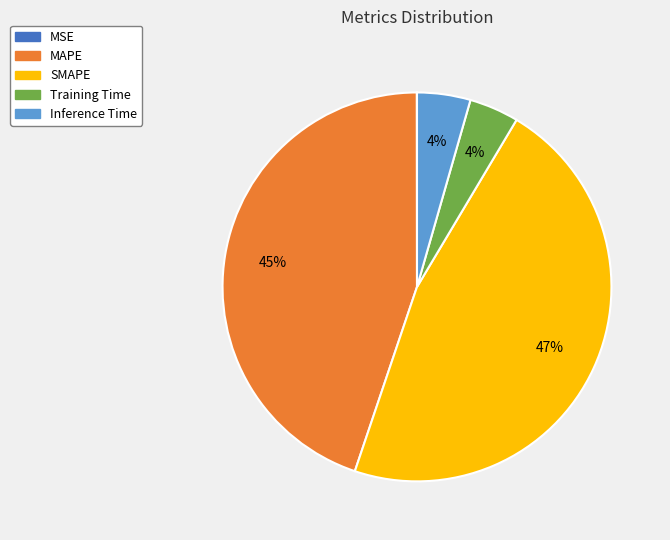

To the nearest percent, what is the difference between the largest and smallest slice percentages?

47%